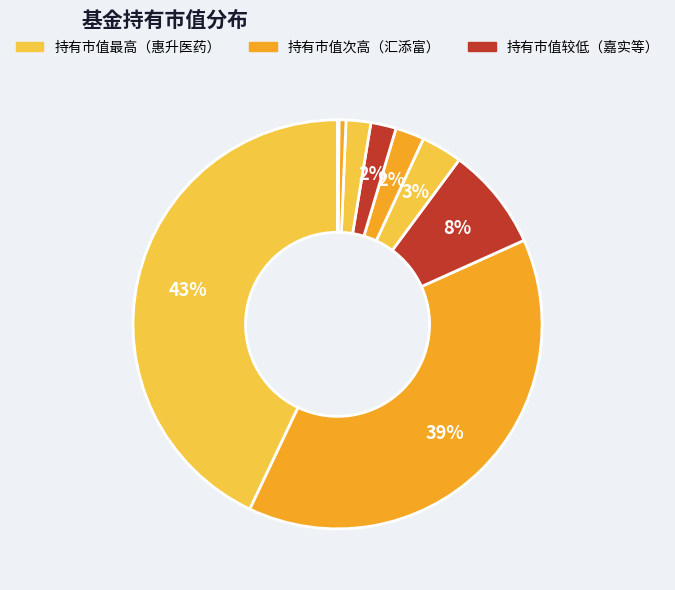

Rank the categories by value from lowest to highest.

明亚价值长青混合C, 易方达香港恒生综合小型股指数（QDII-LOF）C, 易方达香港恒生综合小型股指数（QDII-LOF）A, 前海开源沪港深非周期性行业股票C, 明亚价值长青混合A, 前海开源沪港深非周期性行业股票A, 国投瑞银创新医疗混合, 嘉实互融精选股票, 汇添富香港优势精选混合（QDII）, 惠升医药健康6个月持有期混合